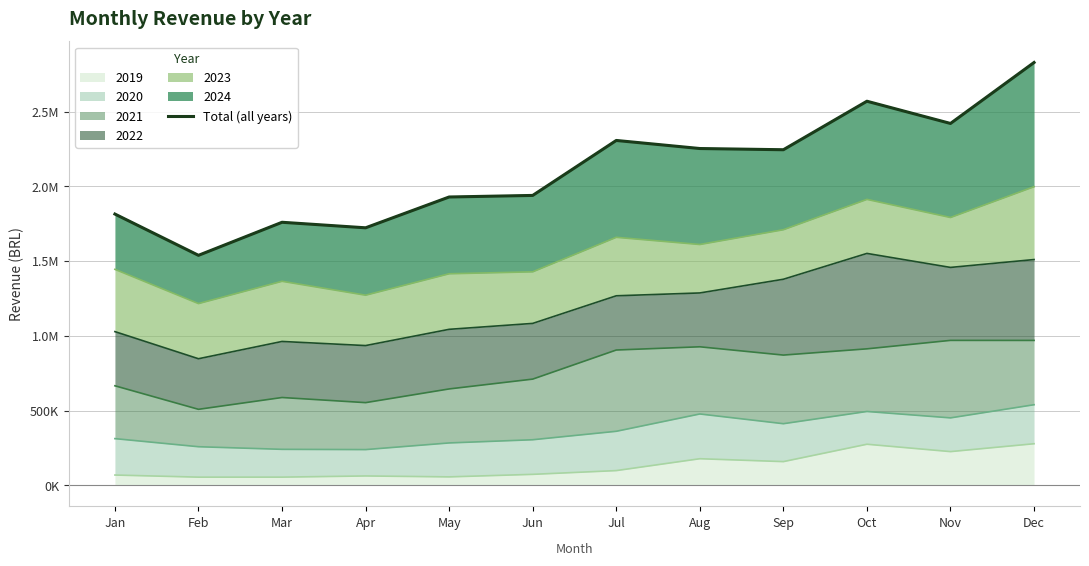

At which category does the chart reach its minimum across all series?

Feb